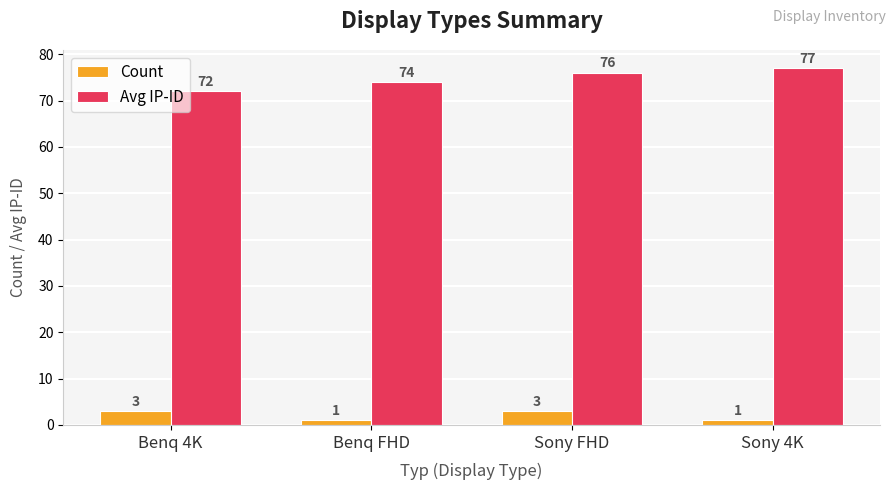

What is the smallest value displayed?

1